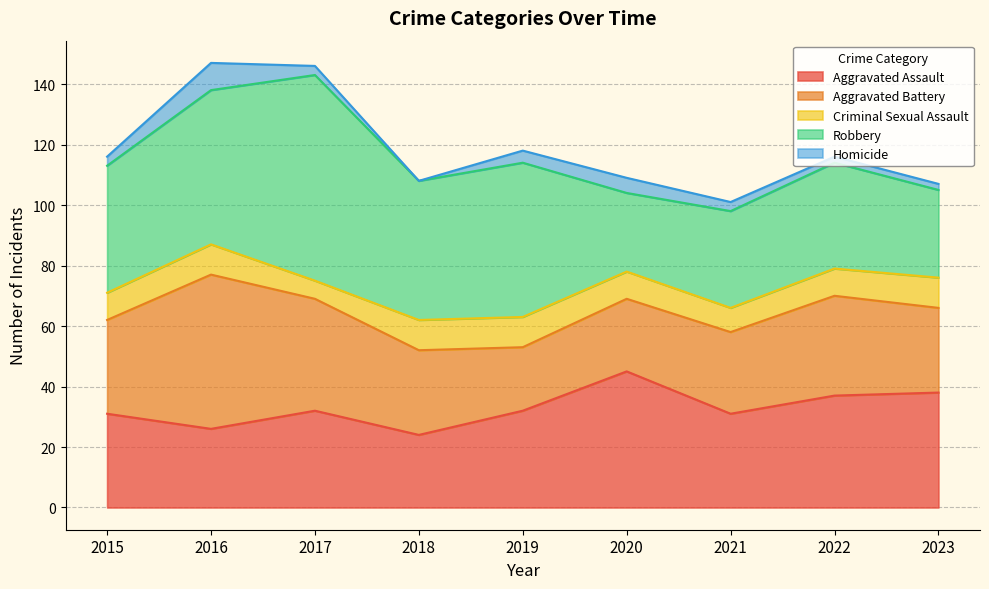

True or false: Criminal Sexual Assault and Aggravated Battery cross at least once.

False